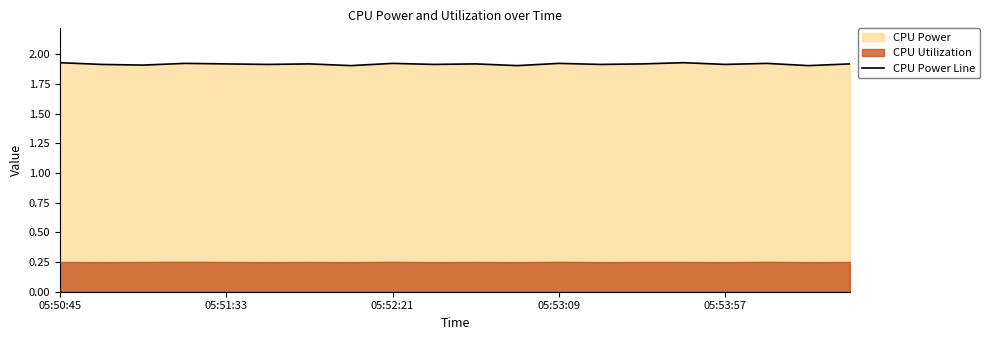

Which category has the highest value across all series?

05:50:45